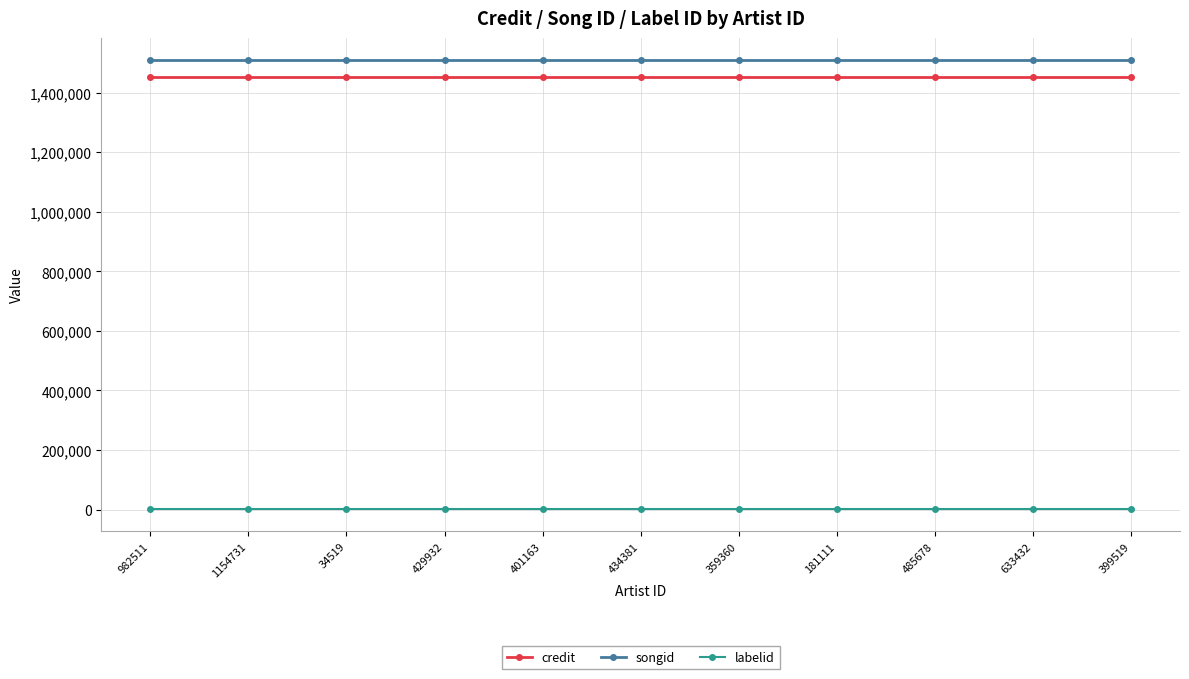

What is the sum of all songid values?

16598274